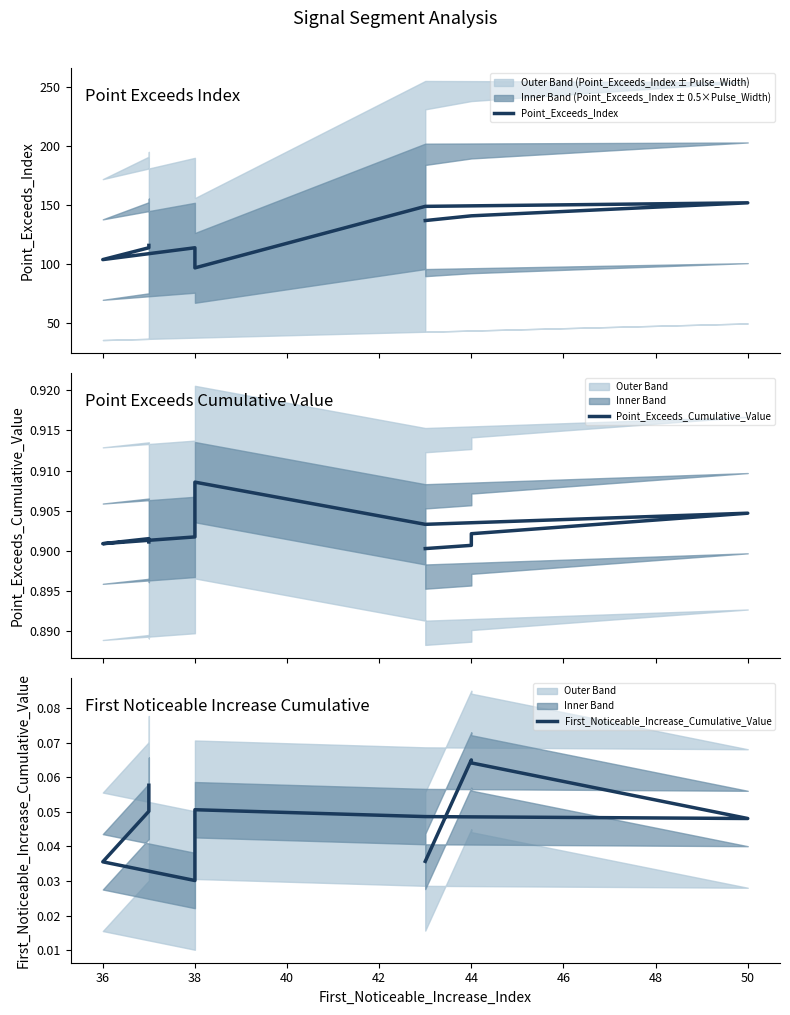

Rank the series at 50 from highest to lowest value.

Point_Exceeds_Index, Point_Exceeds_Cumulative_Value, First_Noticeable_Increase_Cumulative_Value